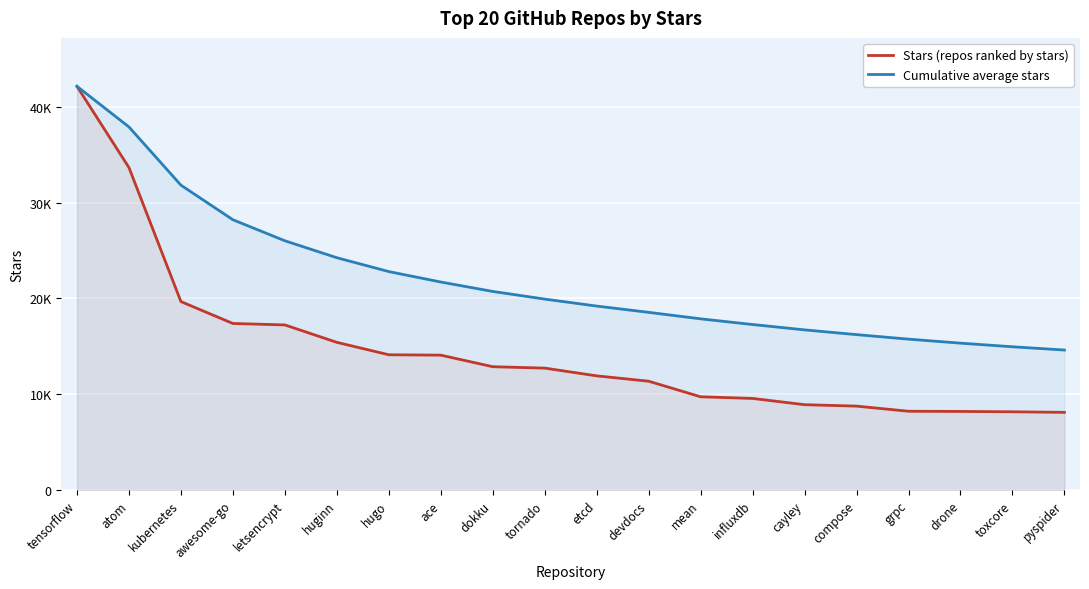

What is the spread (max minus min) of values at ace?

7630